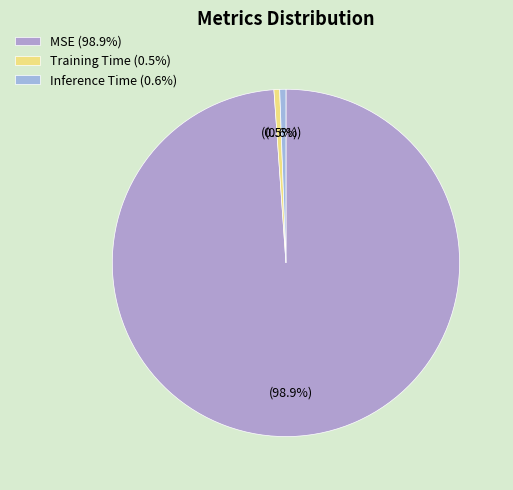

How many segments does this pie chart have?

3